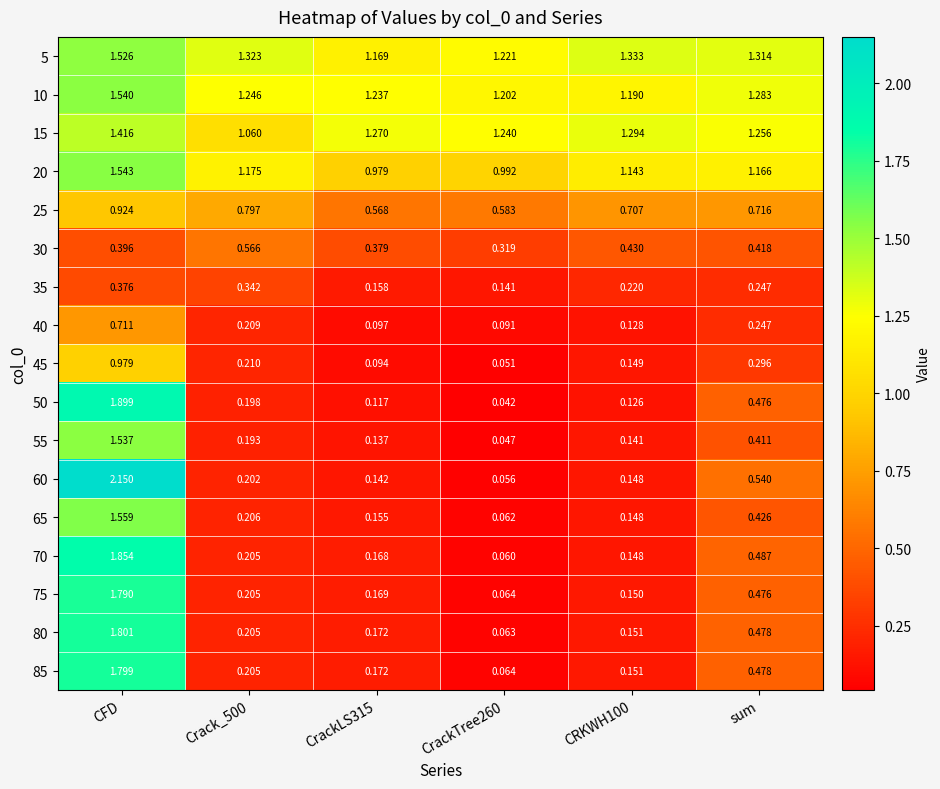

Where is 60 nearest to the value 1?

sum